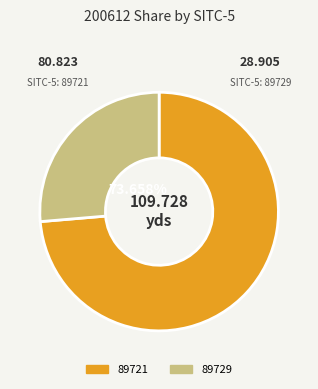

What is the change in value from 89721 to 89729?

-51.9